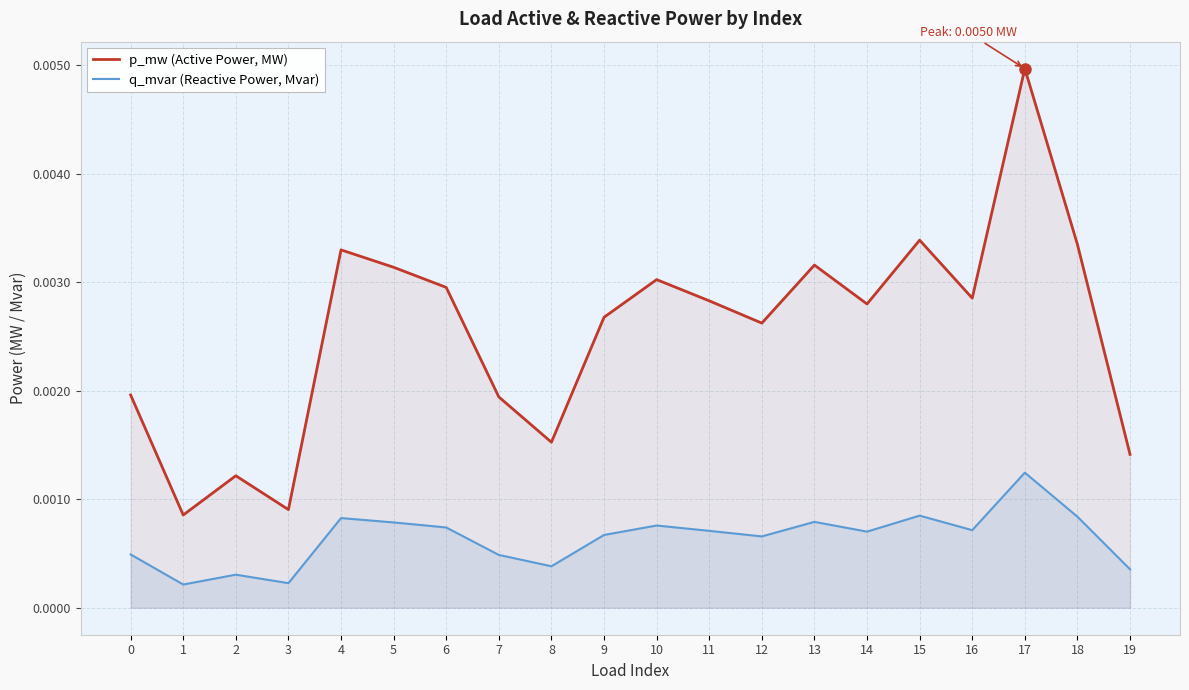

True or false: p_mw (Active Power, MW) and q_mvar (Reactive Power, Mvar) intersect in this chart.

False